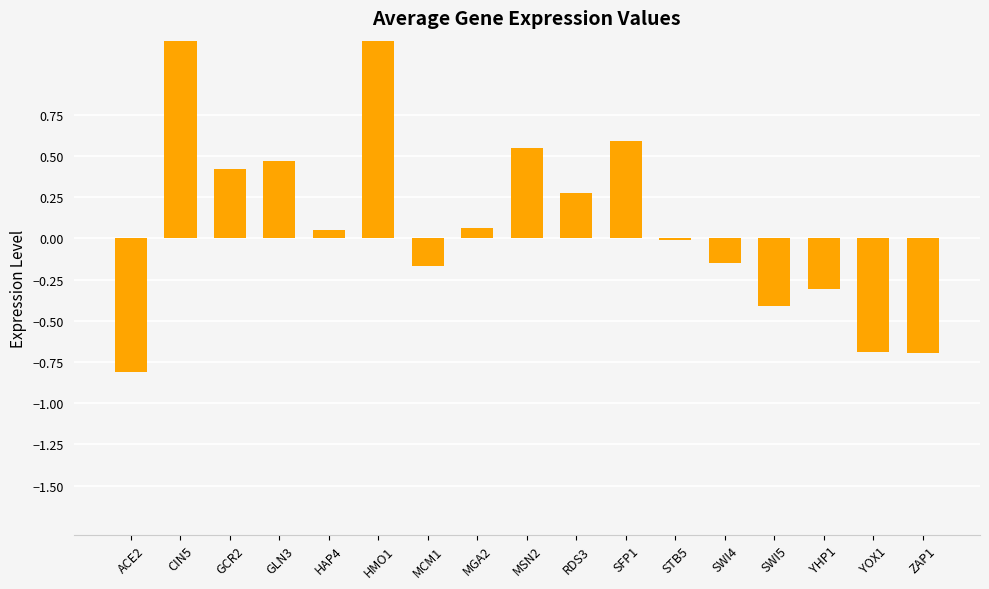

Read the value at SWI5.

-0.4